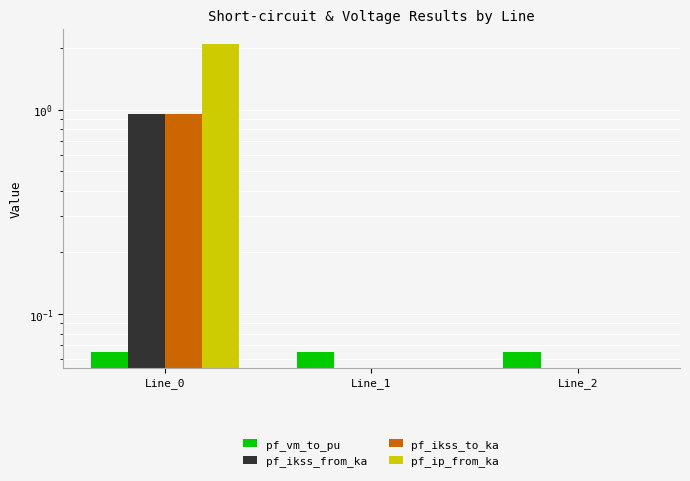

What are all the series names shown in the legend?

pf_vm_to_pu, pf_ikss_from_ka, pf_ikss_to_ka, pf_ip_from_ka